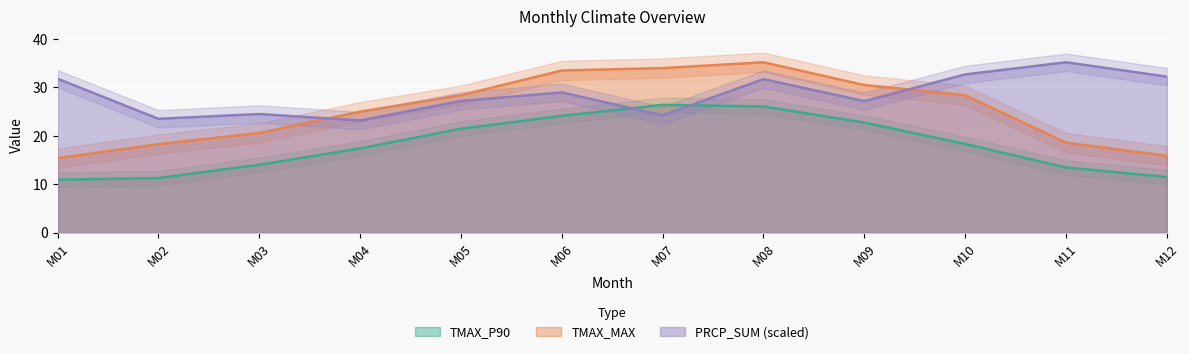

Between 8 and 9, which series saw the biggest shift?

TMAX_MAX